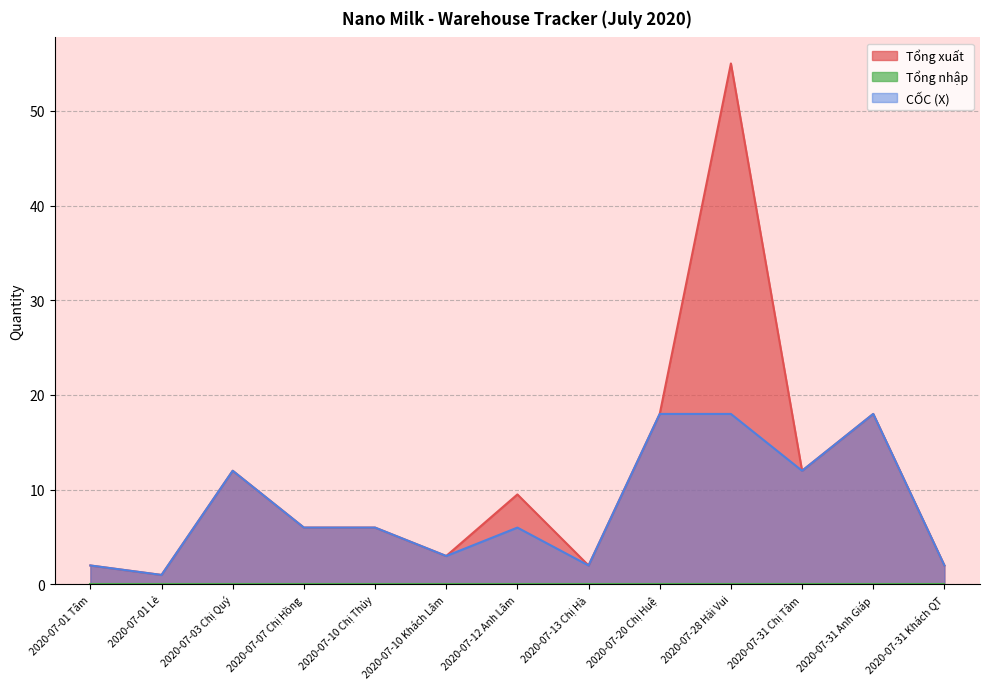

Which category has the highest value across all series?

2020-07-28 Hải Vui